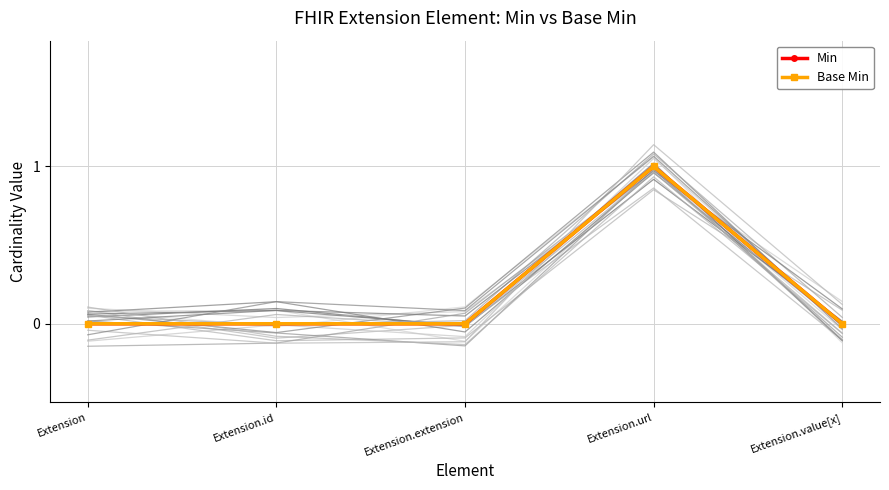

At how many categories does at least one series exceed 0?

1